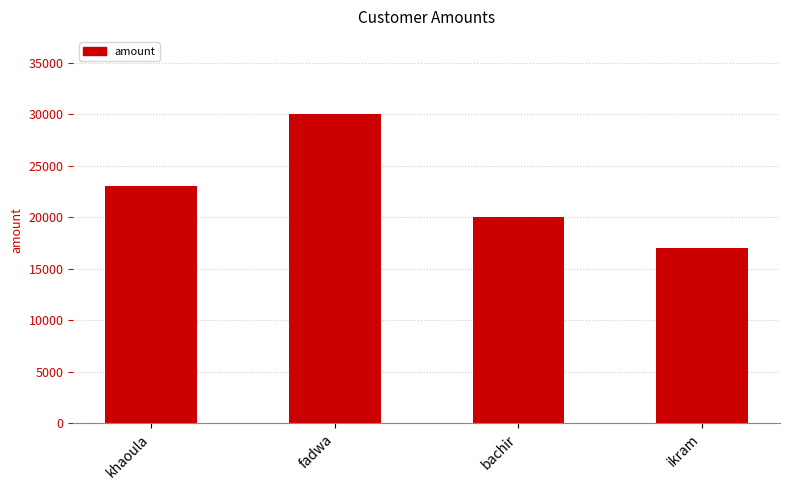

What is the change in value from fadwa to ikram?

-13000